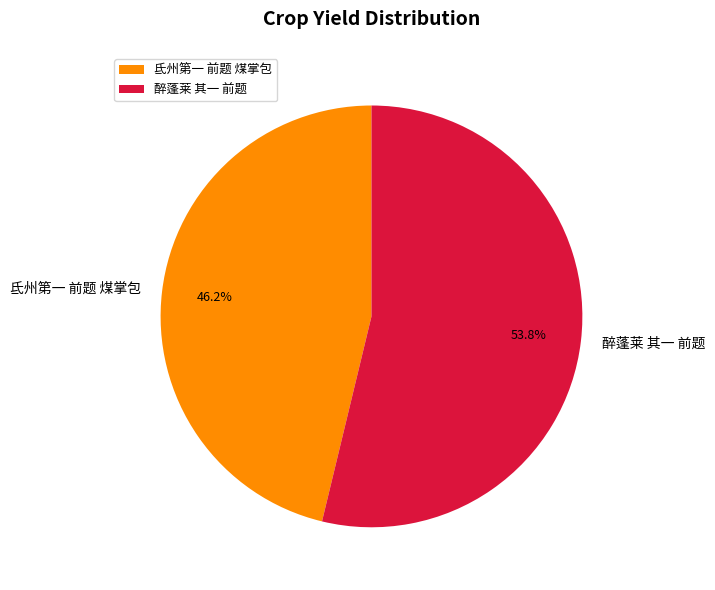

Is 氐州第一 前题 煤掌包 the majority of the pie?

No